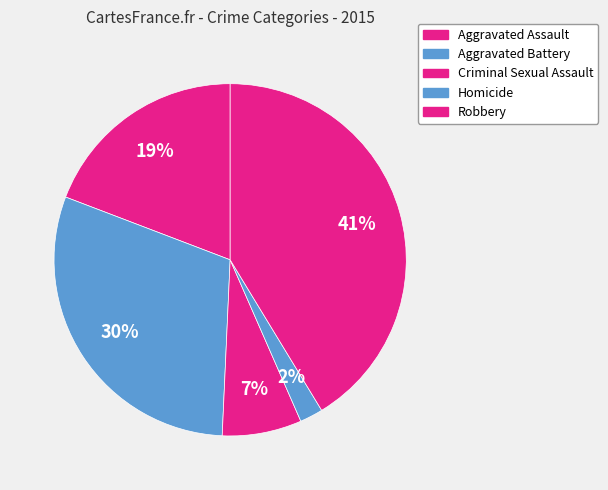

How many segments does this pie chart have?

5